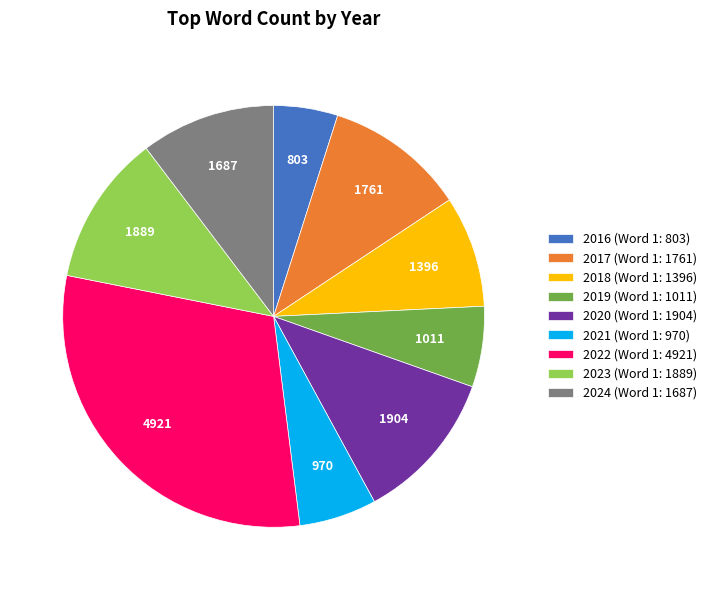

Is there a majority slice in this chart?

No